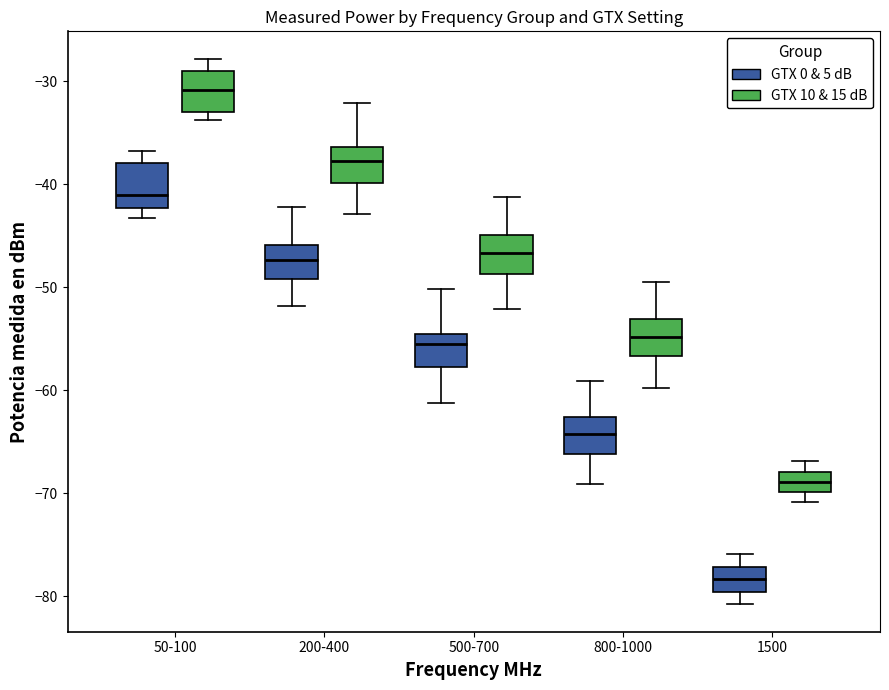

Reading left to right, transcribe this box plot: for each box, give where its median line is, the range the box spans, and where its two whiskers end, as read against the y-axis. The values are not printed on the chart, so give them approximately, as read against the axis.

50-100 (GTX 0 & 5 dB): median -41, box -42 to -38, whiskers -43 to -37
50-100 (GTX 10 & 15 dB): median -31, box -33 to -29, whiskers -34 to -28
200-400 (GTX 0 & 5 dB): median -47, box -49 to -46, whiskers -52 to -42
200-400 (GTX 10 & 15 dB): median -38, box -40 to -36, whiskers -43 to -32
500-700 (GTX 0 & 5 dB): median -55, box -58 to -54, whiskers -61 to -50
500-700 (GTX 10 & 15 dB): median -47, box -49 to -45, whiskers -52 to -41
800-1000 (GTX 0 & 5 dB): median -64, box -66 to -63, whiskers -69 to -59
800-1000 (GTX 10 & 15 dB): median -55, box -57 to -53, whiskers -60 to -49
1500 (GTX 0 & 5 dB): median -78, box -80 to -77, whiskers -81 to -76
1500 (GTX 10 & 15 dB): median -69, box -70 to -68, whiskers -71 to -67